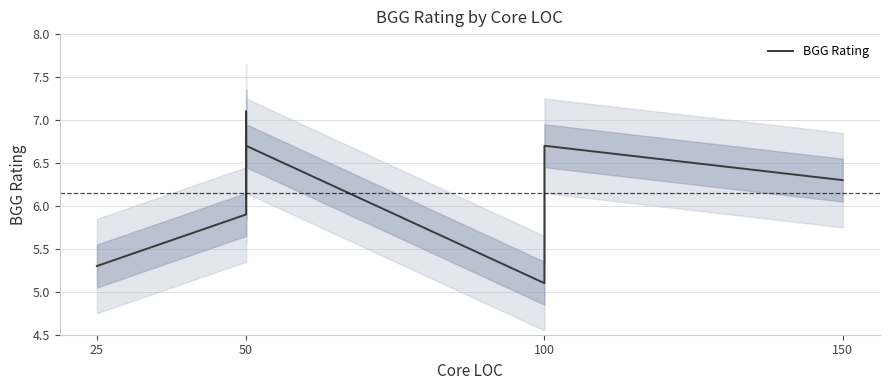

How many lines are shown in the chart?

1